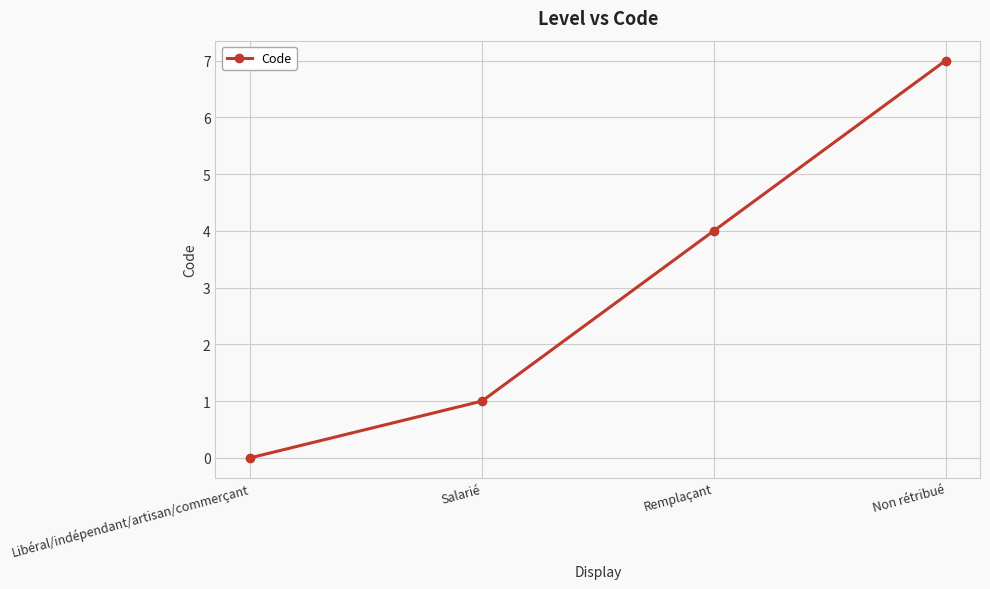

What value does the data have at Non rétribué?

7